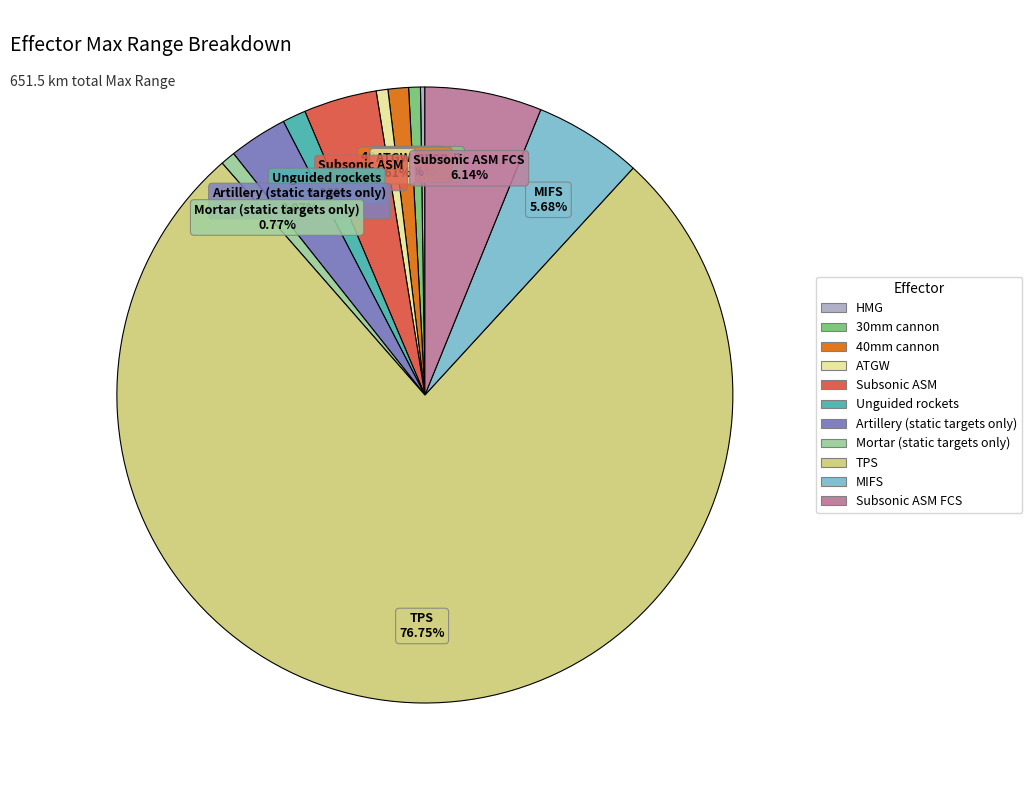

To the nearest percent, what is the combined percentage of ATGW and Subsonic ASM FCS?

7%